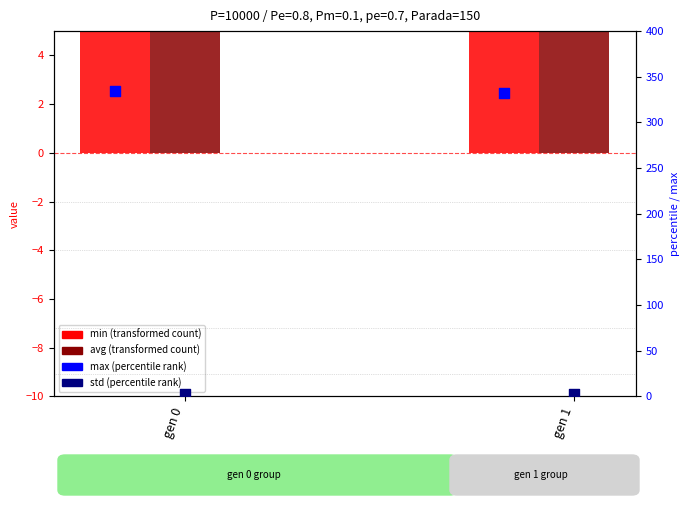

Which series contains the highest Y value?

max